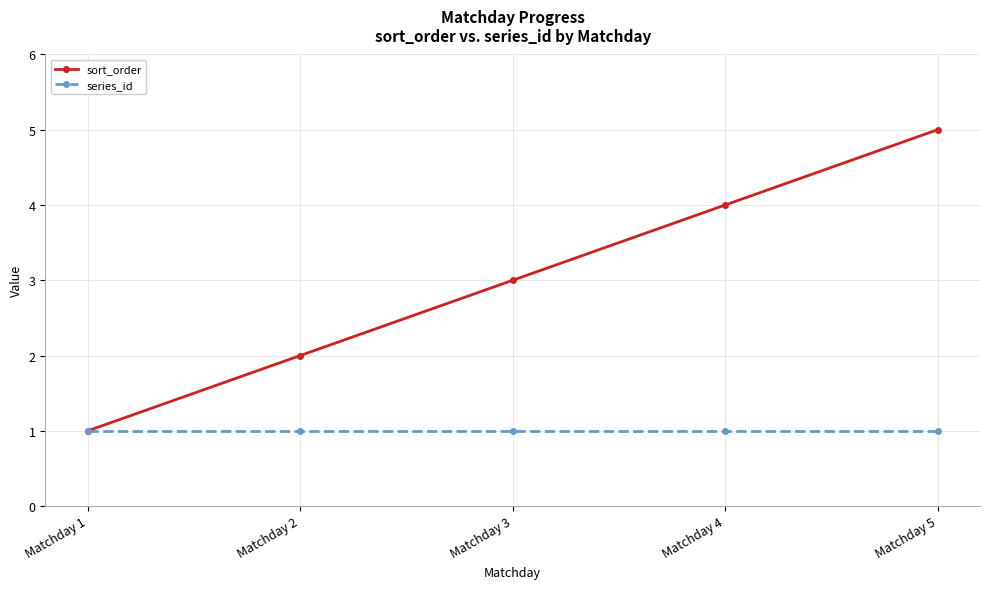

What is the total value across all series at Matchday 5?

6